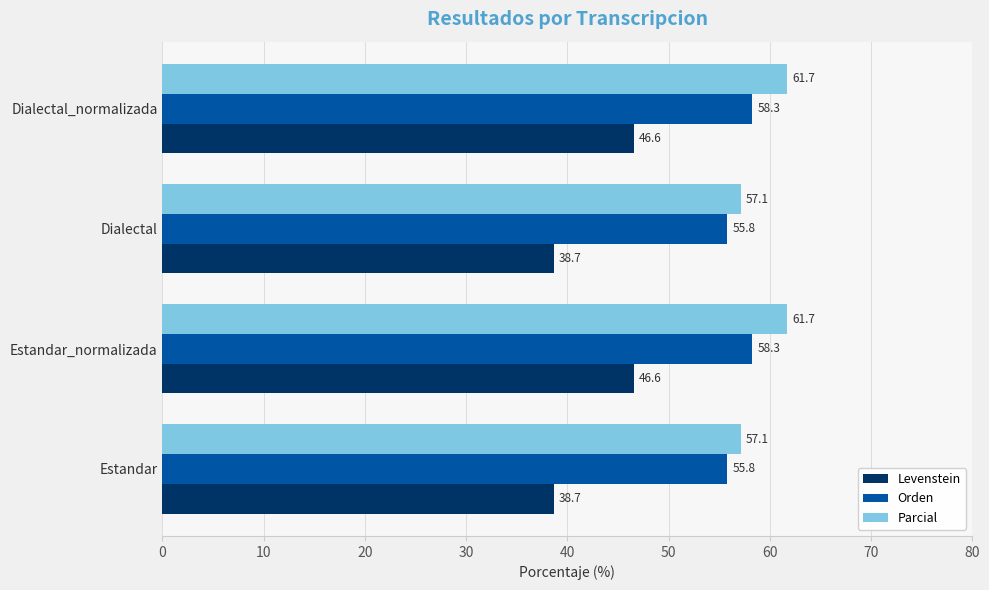

Which series has the widest spread of values?

Levenstein